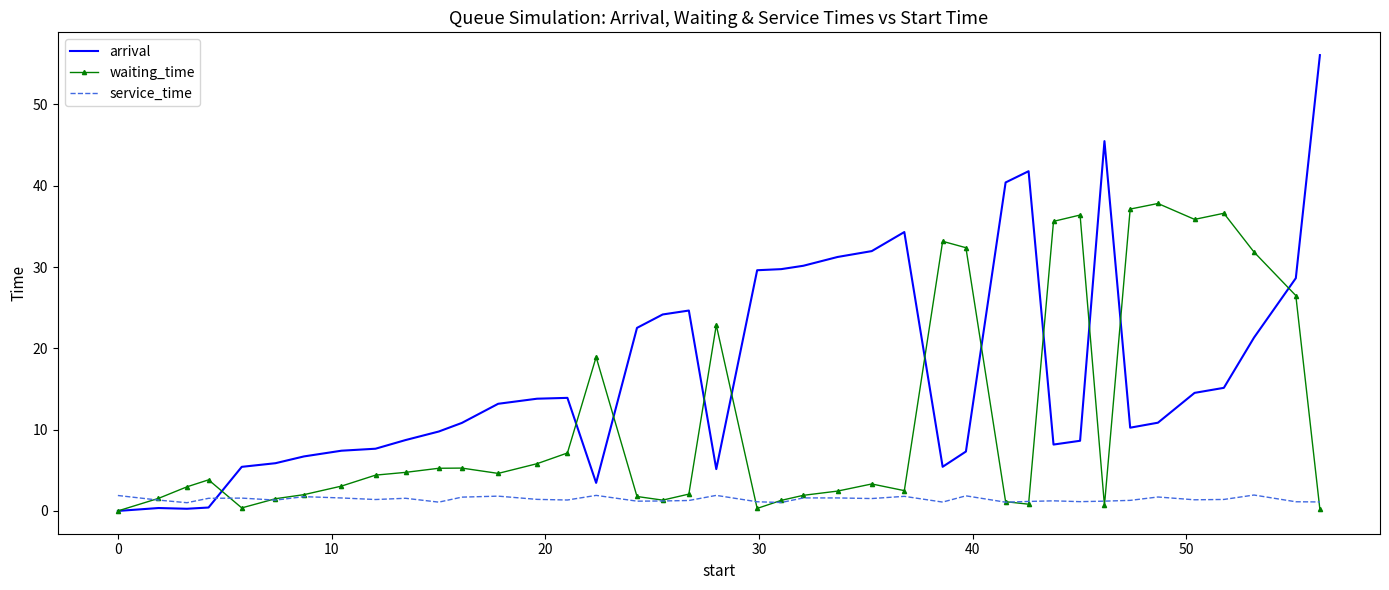

Which series has the largest total across all categories?

arrival